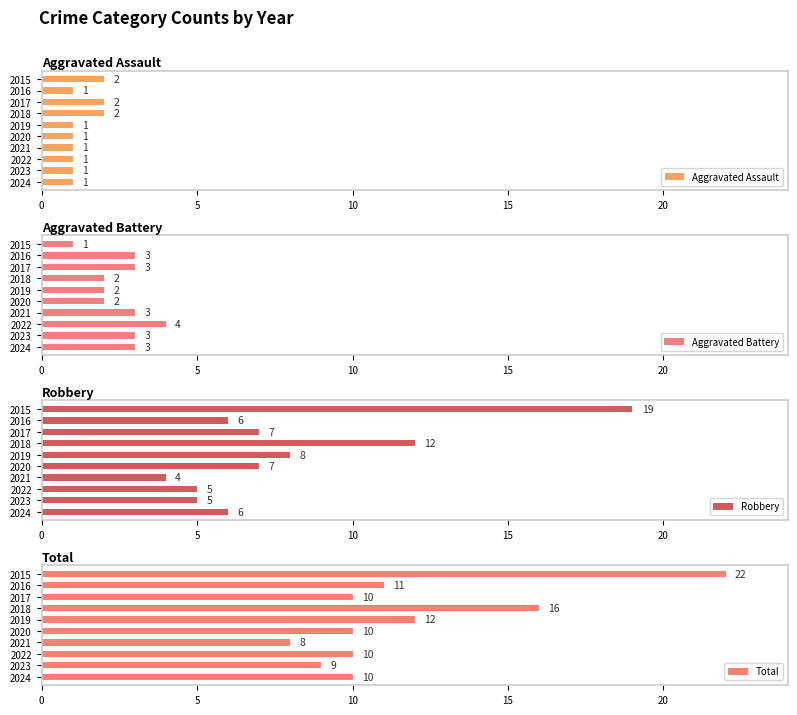

How many Aggravated Battery values are between 2 and 3?

8